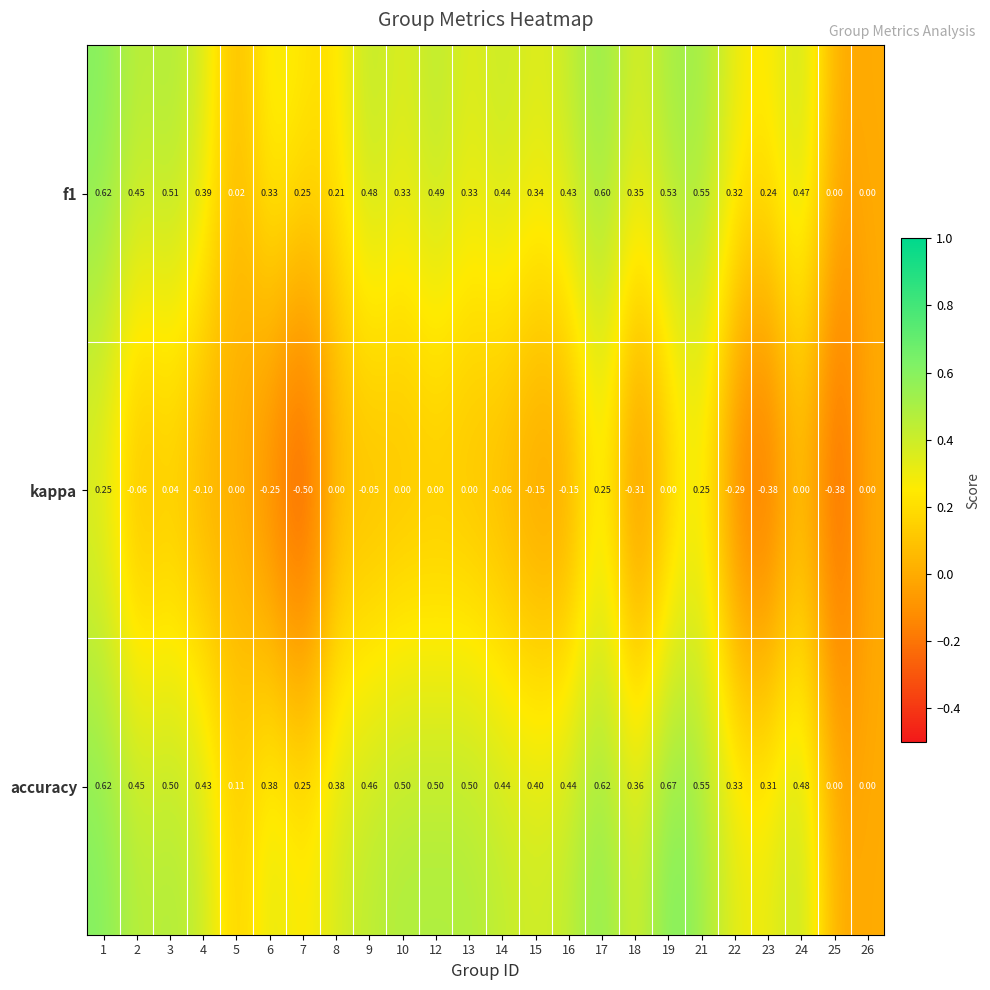

Which series has the largest range (max minus min)?

kappa